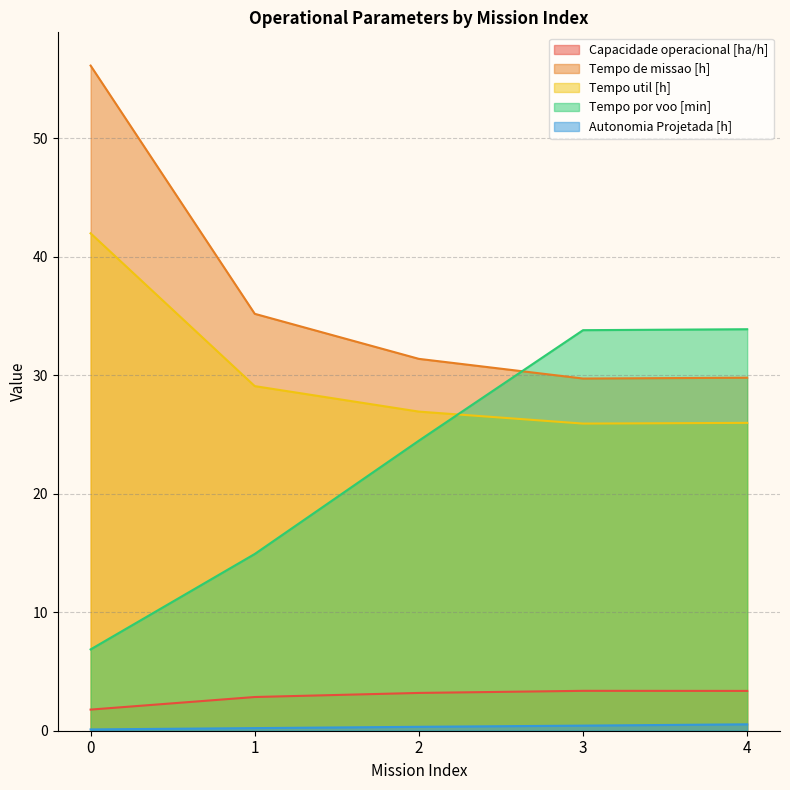

What is the highest value of the Tempo de missao [h] series?

56.1